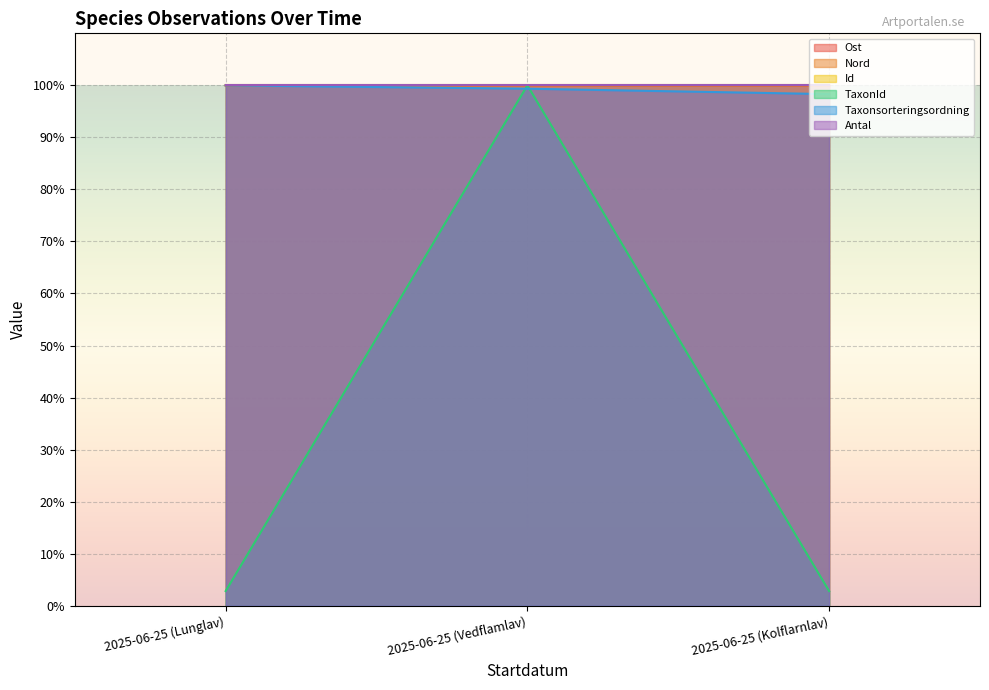

Which series has the widest spread of values?

TaxonId